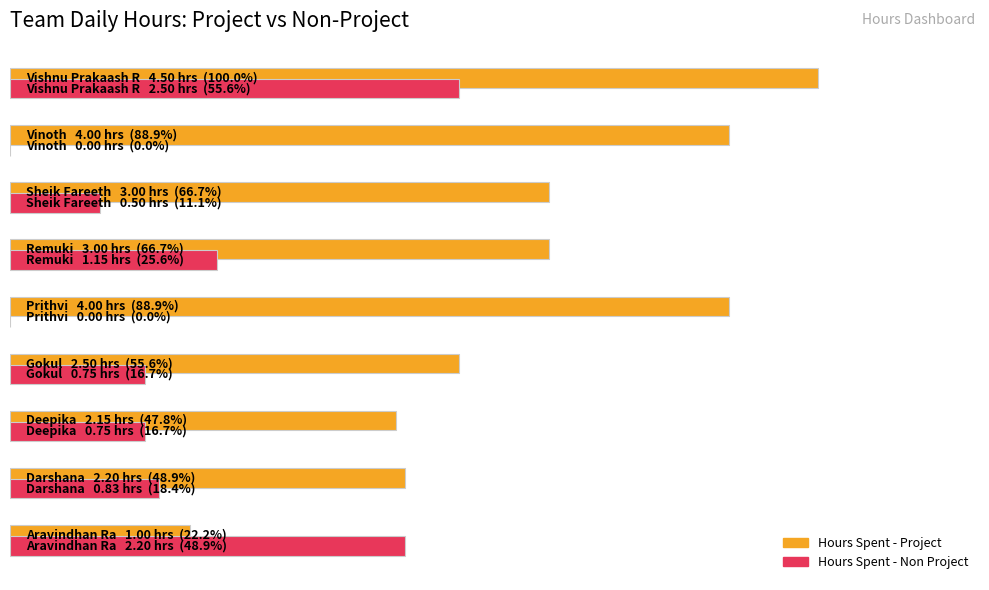

Reading left to right, transcribe all the data shown in this chart.

Hours Spent - Project: 22.2	48.9	47.8	55.6	88.9	66.7	66.7	88.9	100.0
Hours Spent - Non Project: 48.9	18.4	16.7	16.7	0.0	25.6	11.1	0.0	55.6